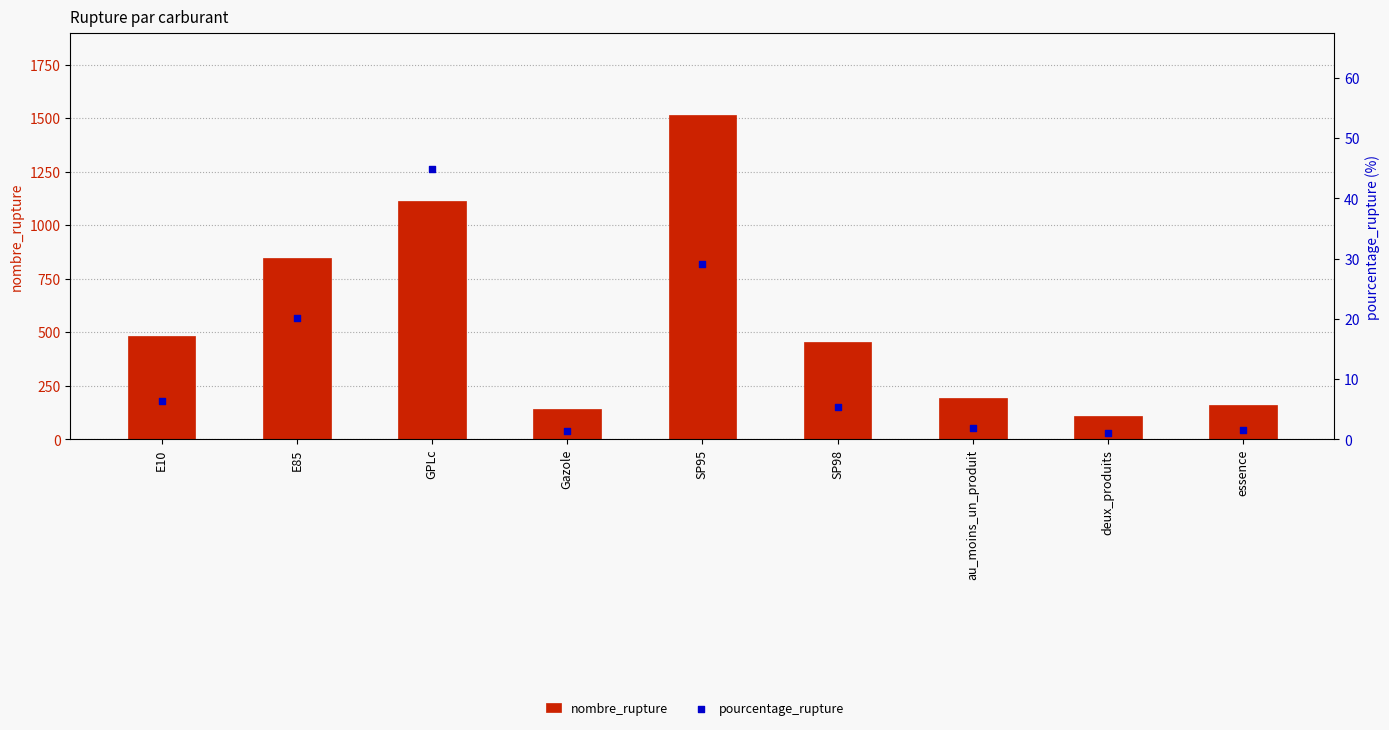

Which series has the largest total across all categories?

nombre_rupture